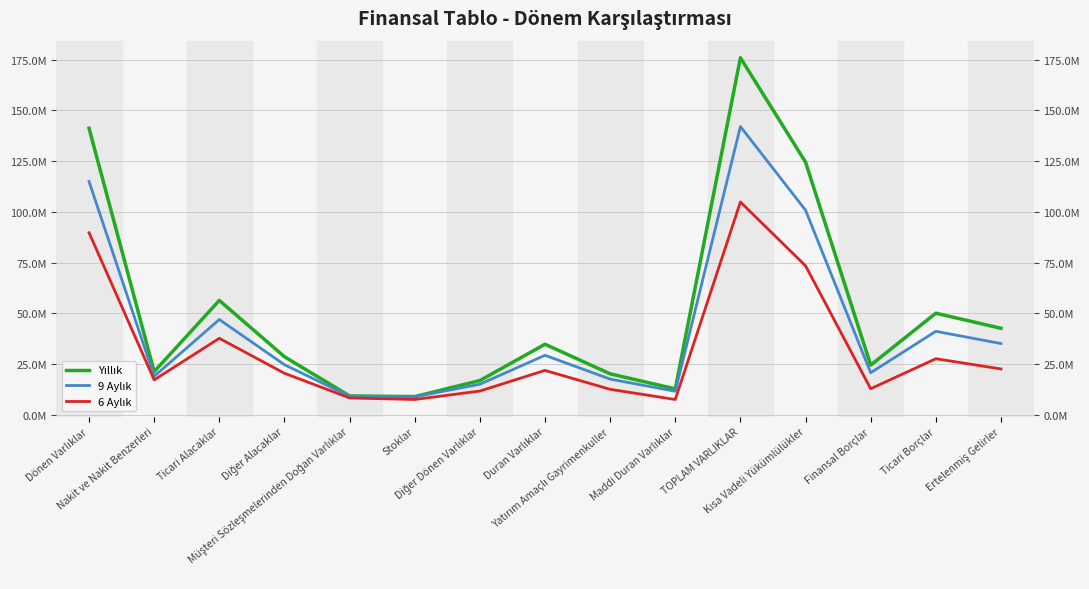

What is the total value across all series at Kısa Vadeli Yükümlülükler?

298804269.8